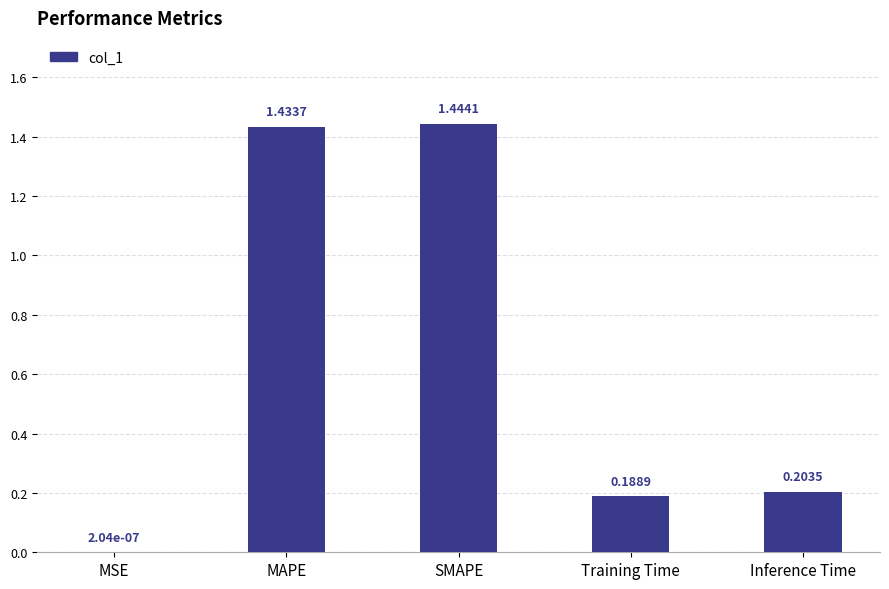

What is the sum of all values?

3.3